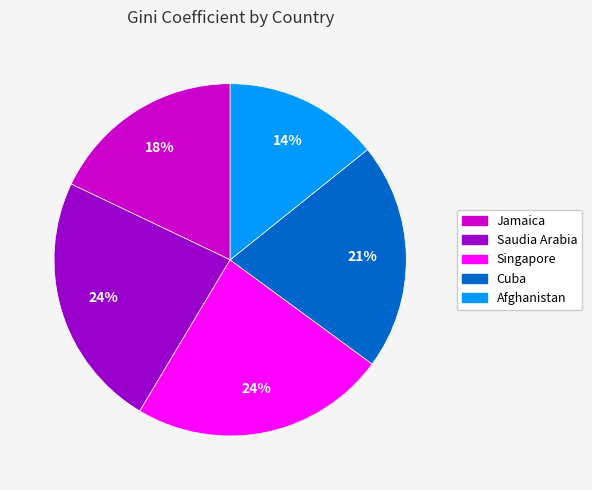

What is the smallest slice in the pie chart?

Afghanistan